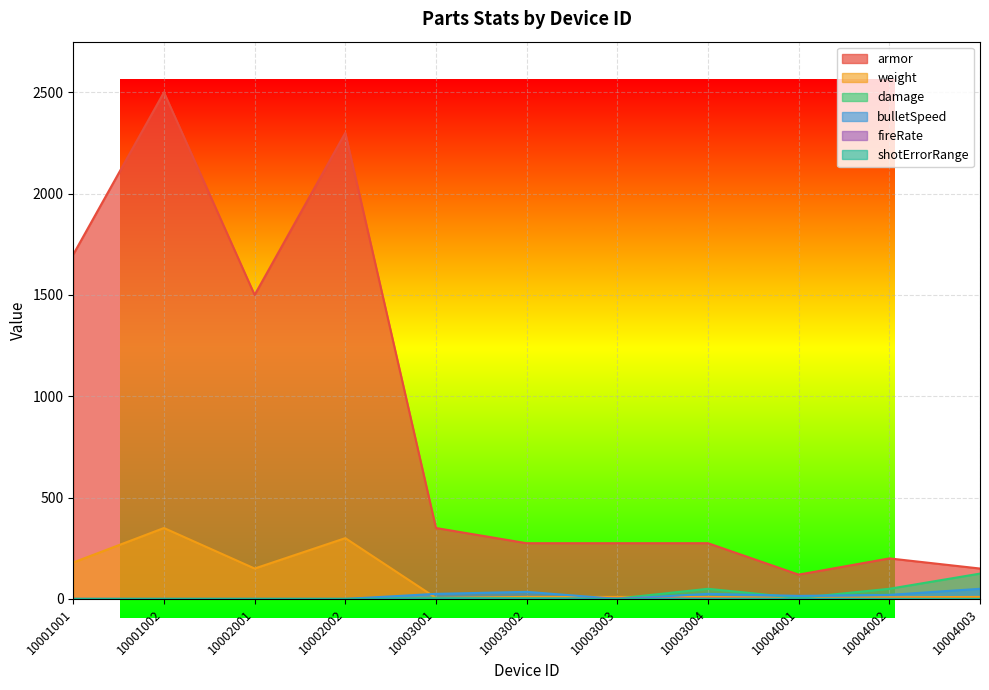

What is the value of the fireRate point at the 6th from the left?

0.1